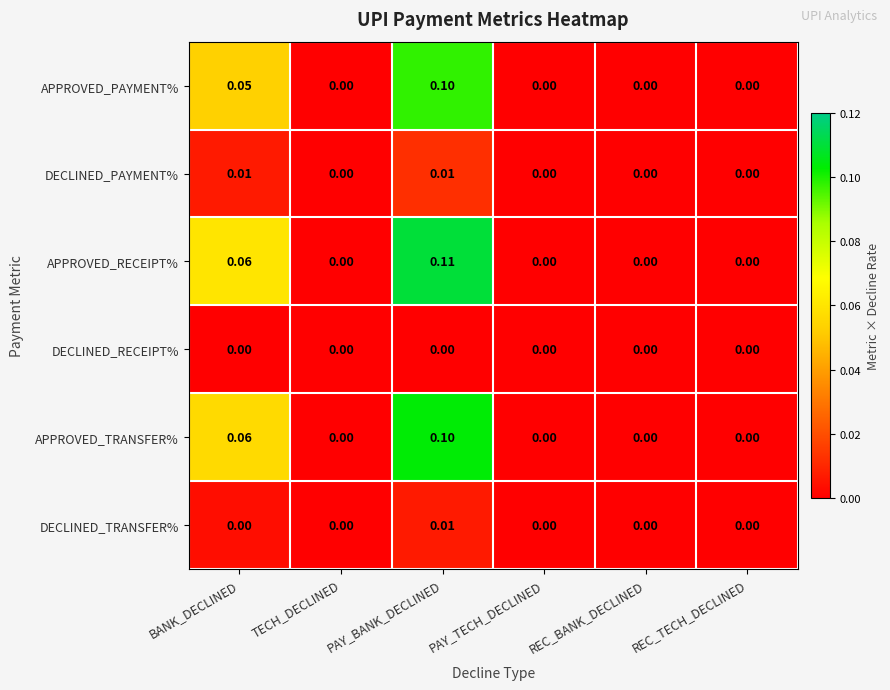

What is the greatest value displayed?

0.1